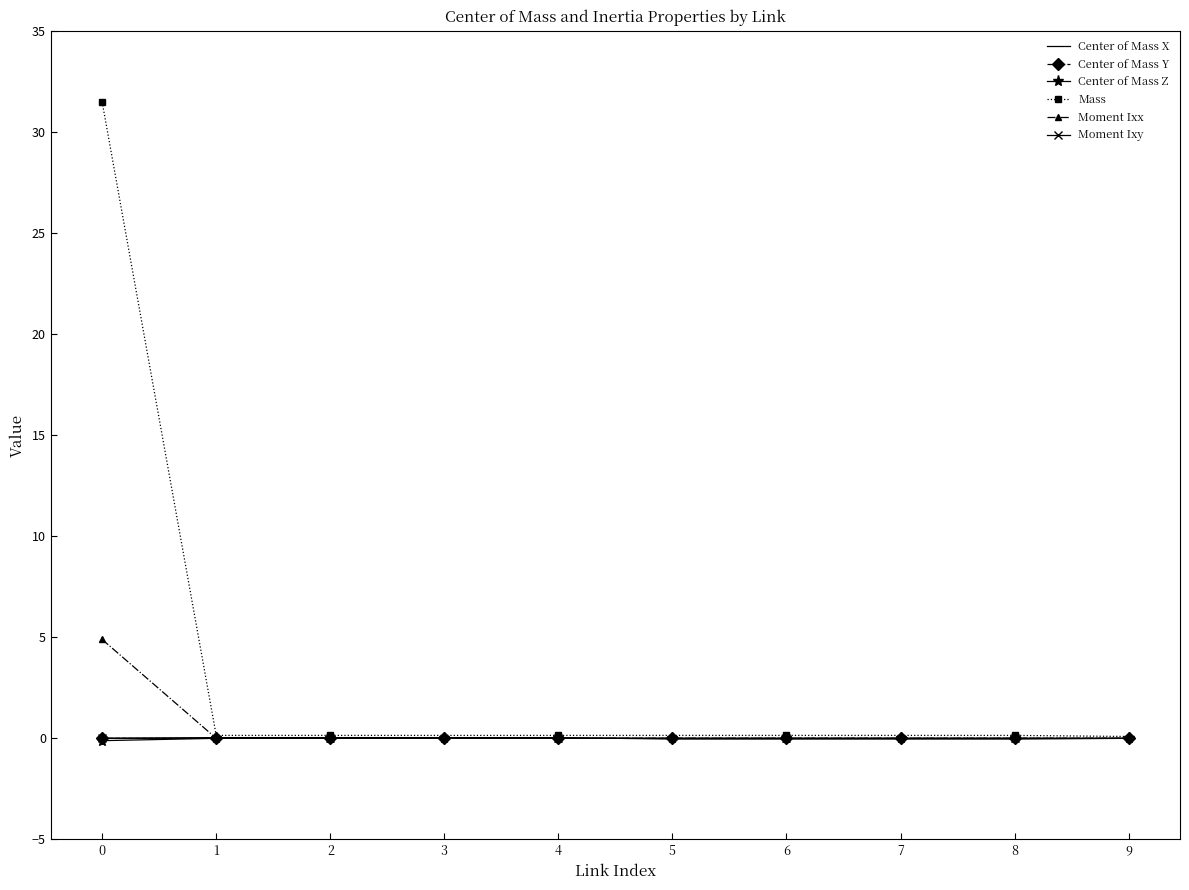

True or false: Center of Mass Z has a value of -0.0 at 3.

True